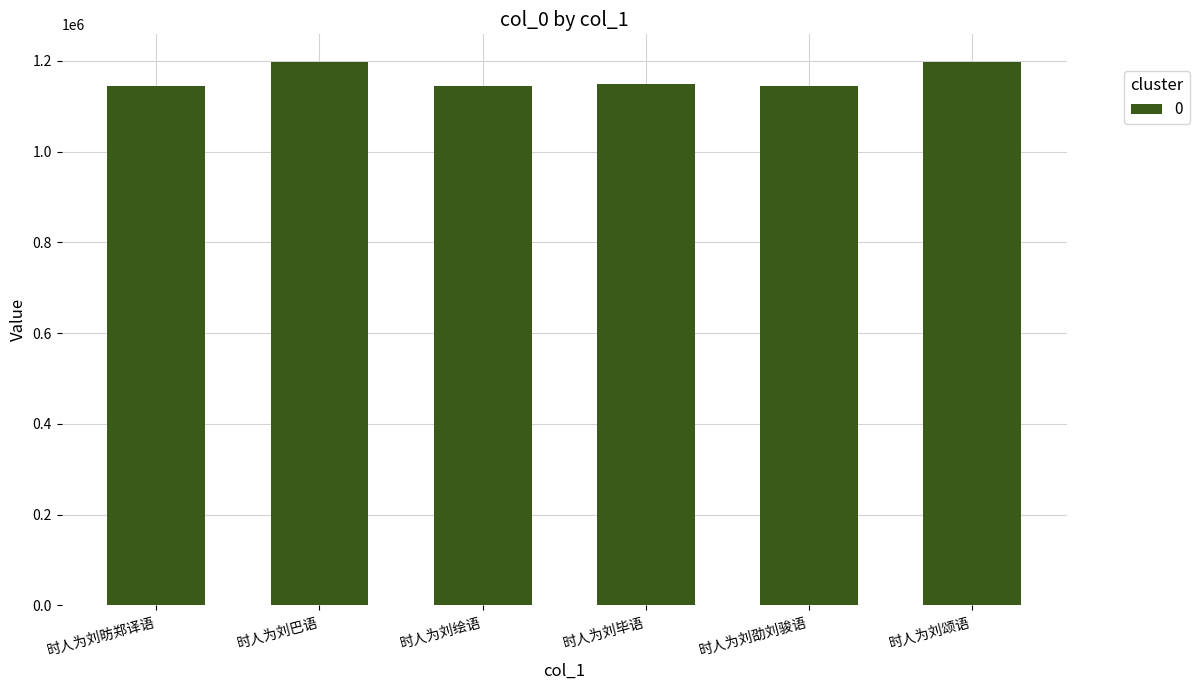

What is the change in value from 时人为刘绘语 to 时人为刘颂语?

+53607